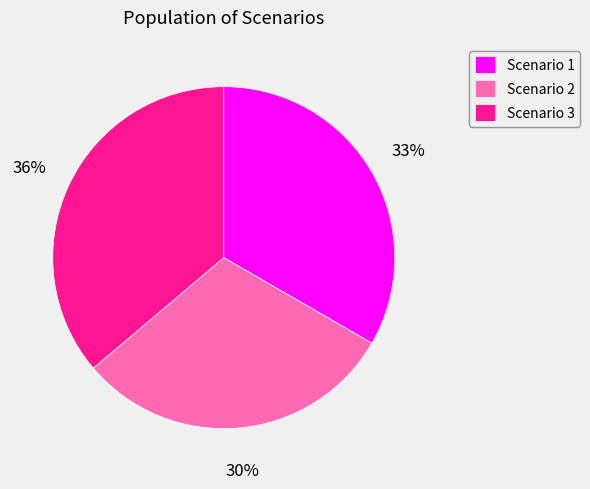

Rank the categories by value from lowest to highest.

Scenario 2, Scenario 1, Scenario 3